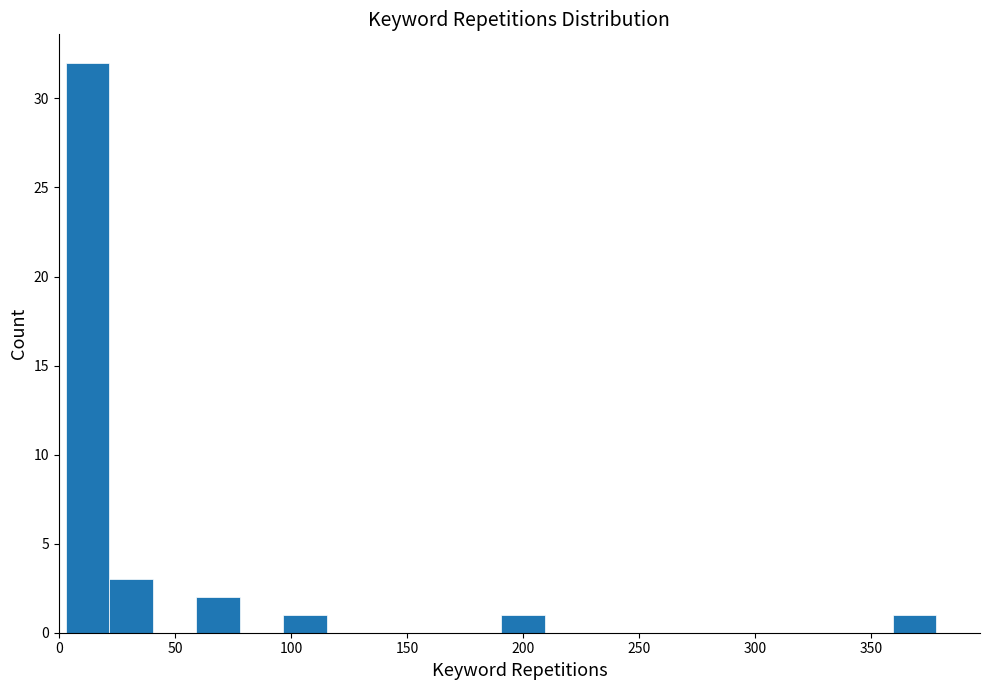

Read against the x-axis, roughly where is the centre of the tallest bar?

10